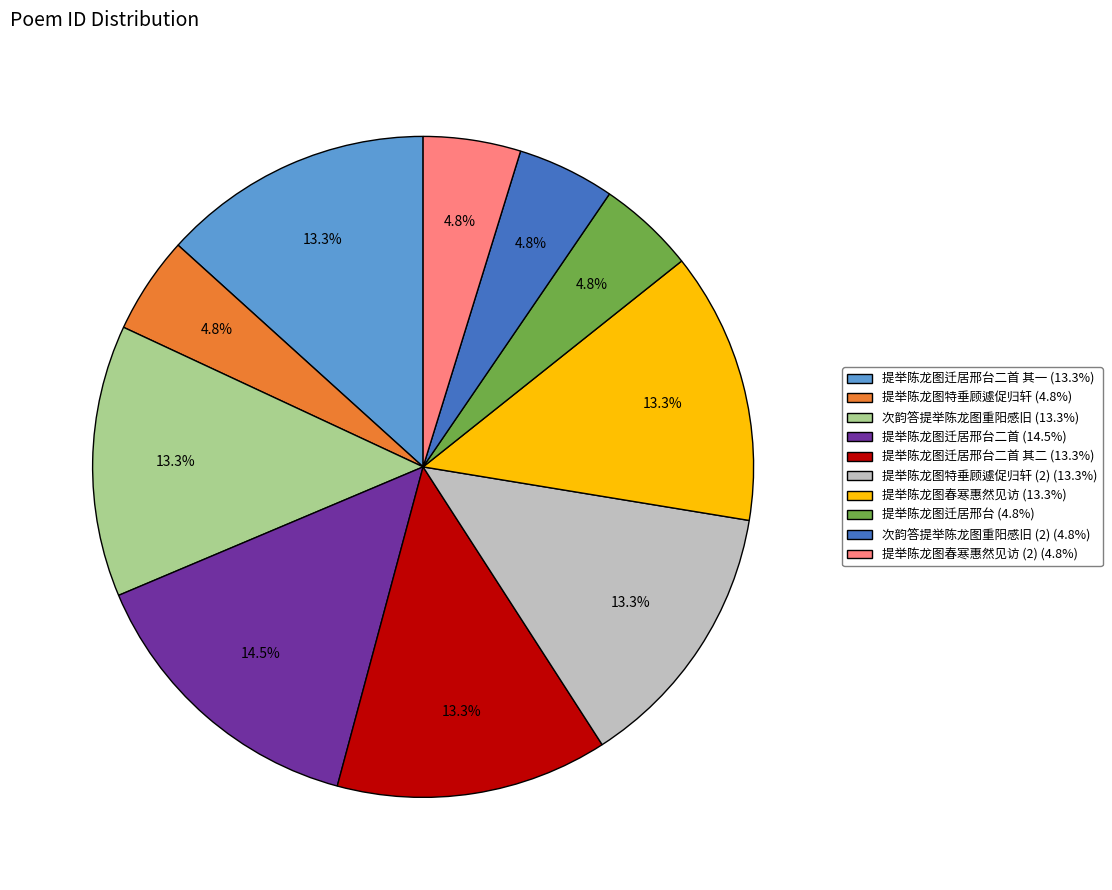

Between 提举陈龙图迁居邢台 (4.8%) and 提举陈龙图特垂顾遽促归轩 (2) (13.3%), which is larger?

提举陈龙图特垂顾遽促归轩 (2) (13.3%)